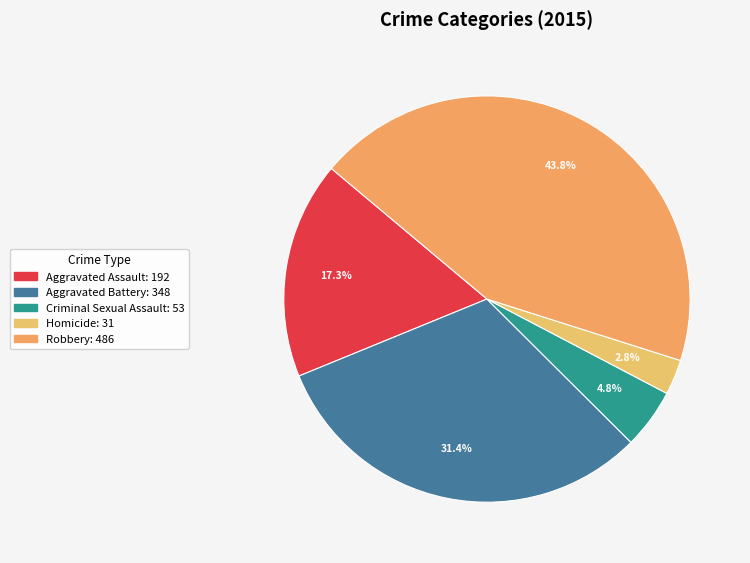

What is the change in value from Criminal Sexual Assault to Homicide?

-22